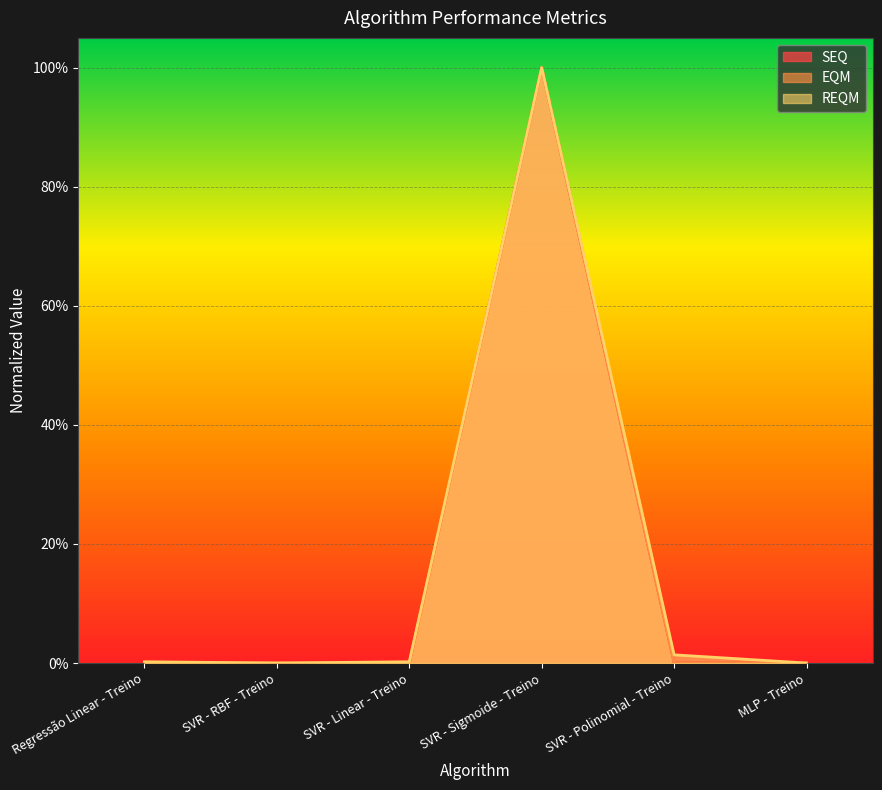

The SEQ series shows 0.0 at SVR - RBF - Treino. True or false?

True